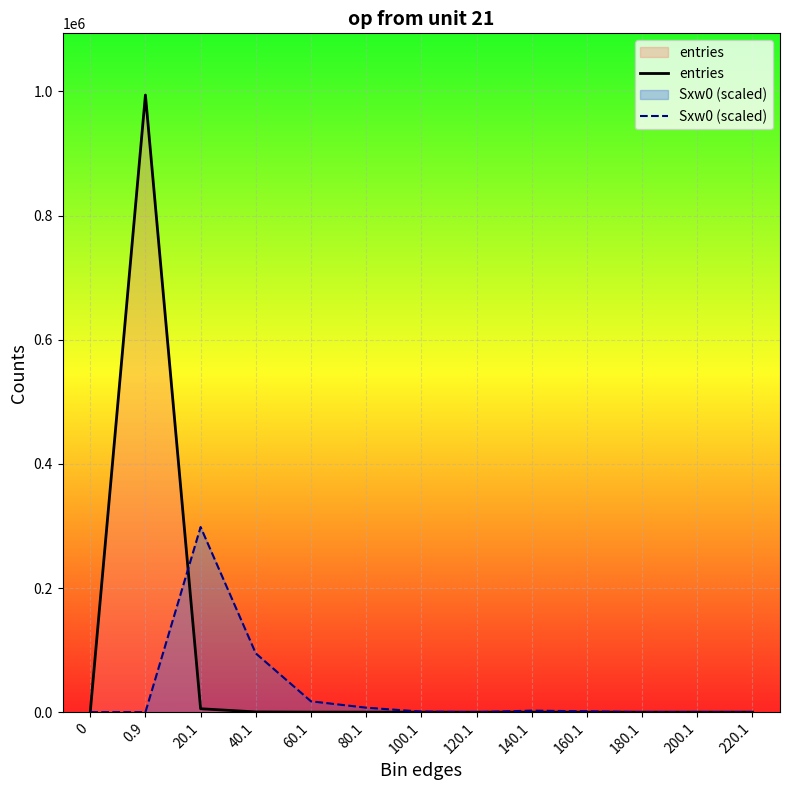

What is the value of the Sxw0 (scaled) point at the 4th from the left?

94685.9